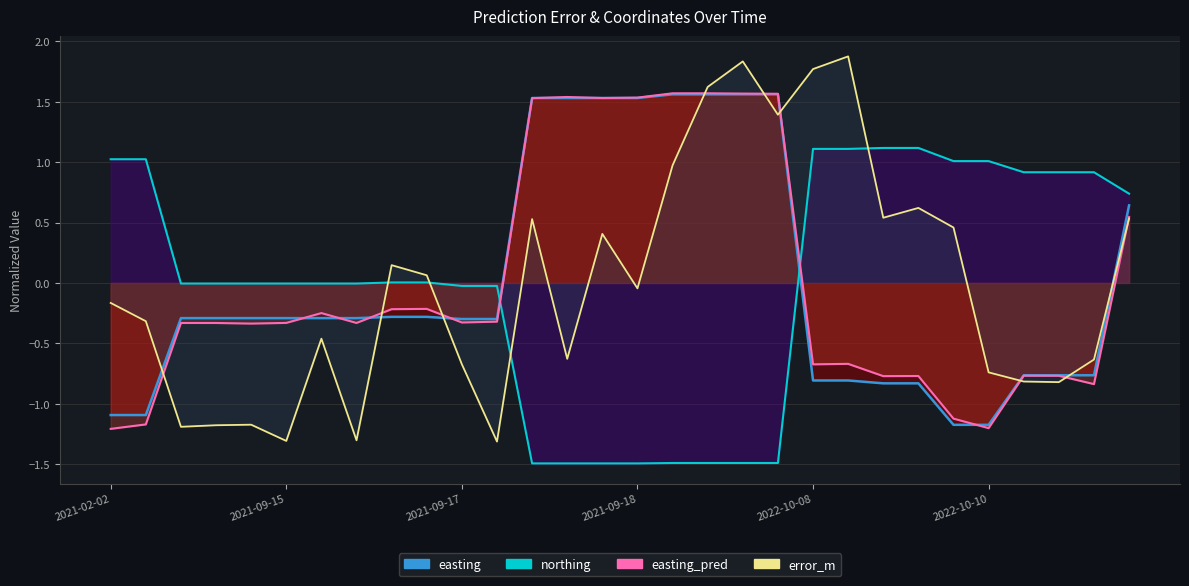

Which series has the largest range (max minus min)?

error_m